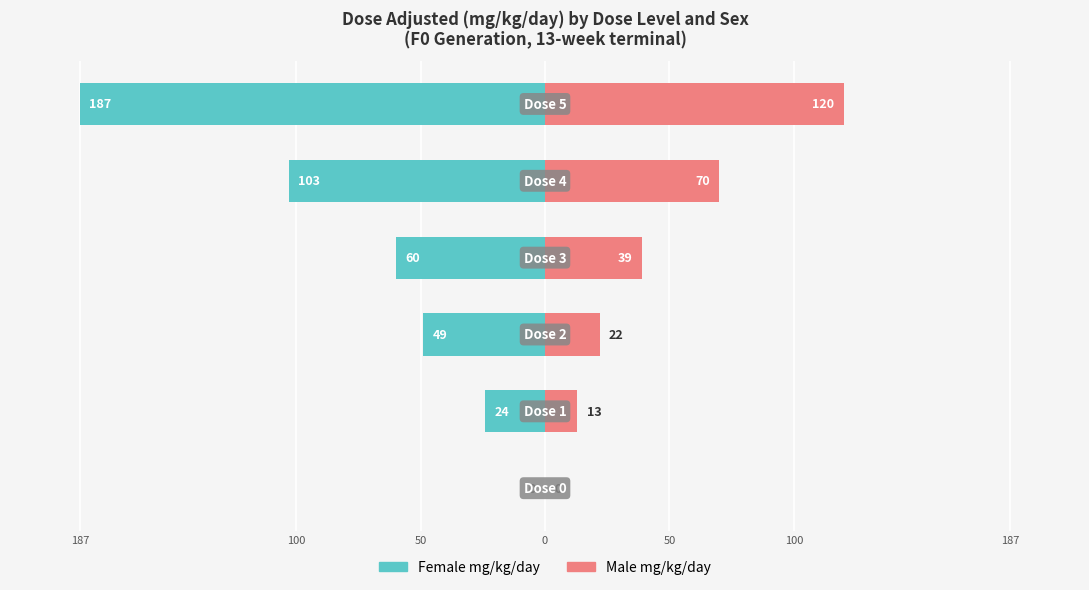

How many Female mg/kg/day values are between -103 and -24?

4